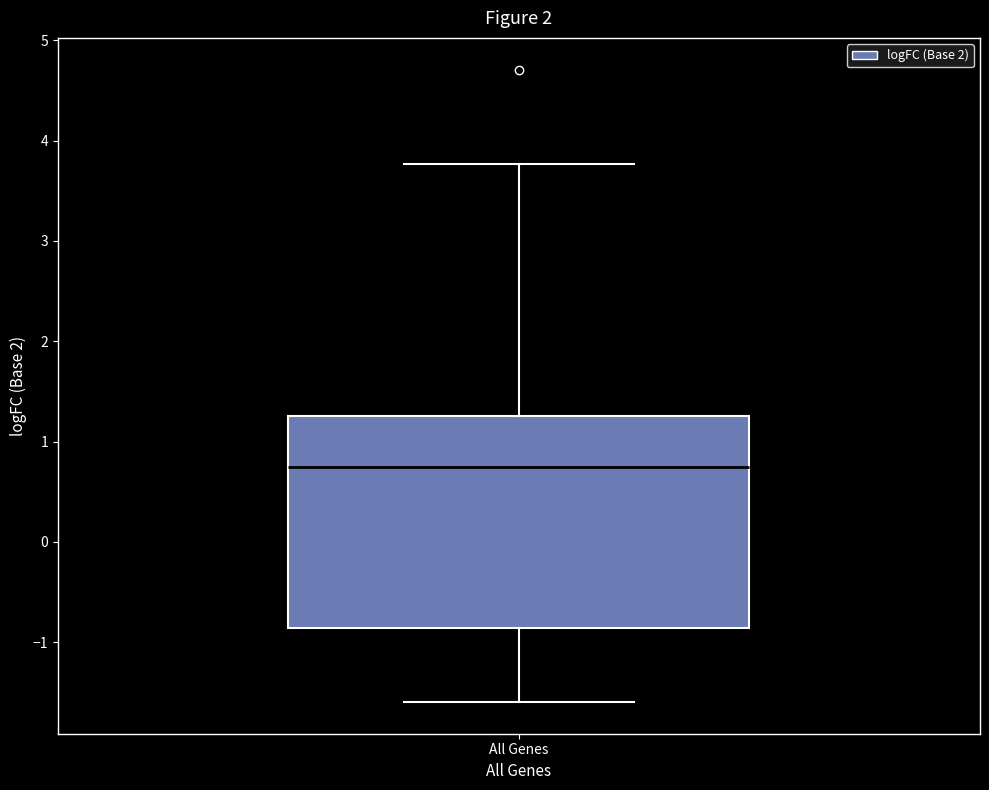

Transcribe this box plot: give where the median line is, the range the box spans, and where the two whiskers end, as read against the y-axis. The values are not printed on the chart, so give them approximately, as read against the axis.

median 0.8, box -0.9 to 1.3, whiskers -1.6 to 3.8